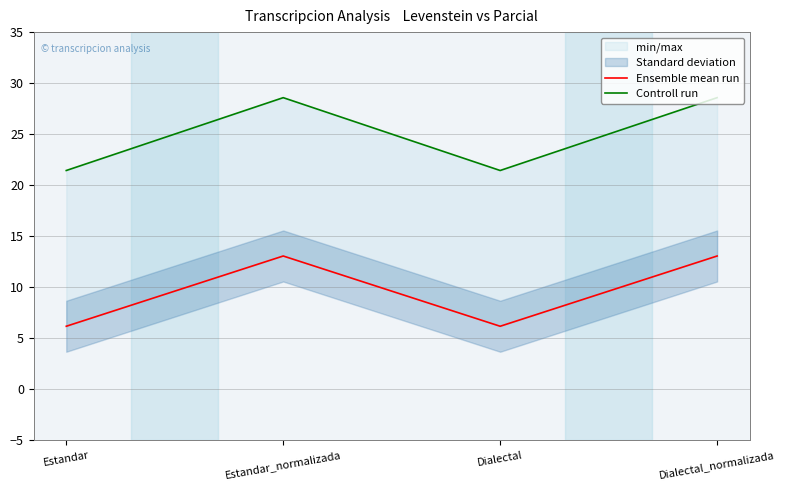

True or false: Ensemble mean run has a value of 2.9 at Estandar_normalizada.

False